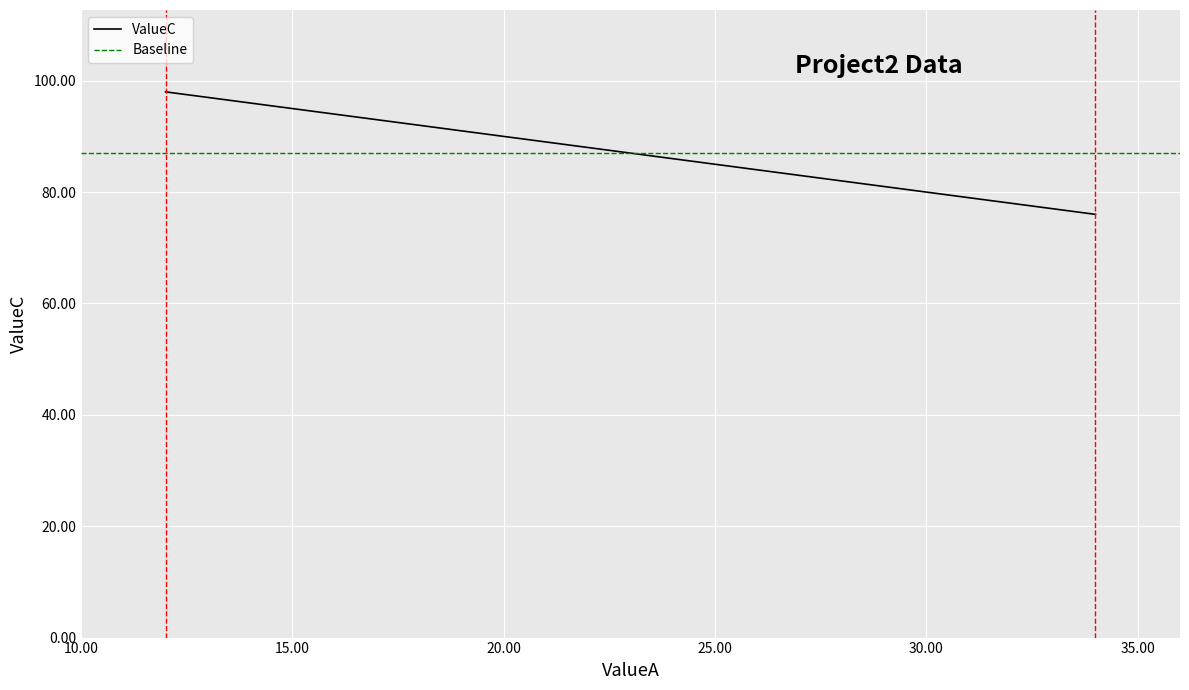

The value at 12 is 138. True or false?

False